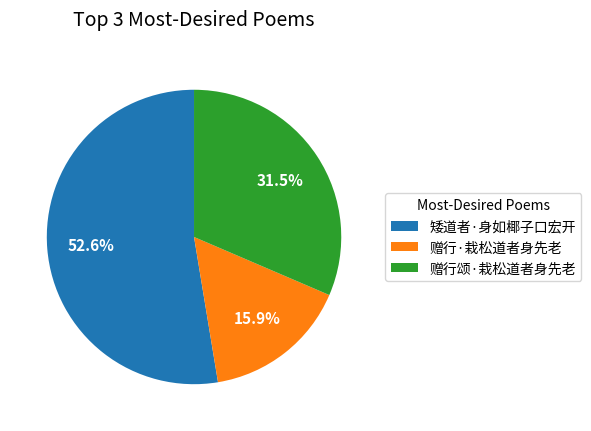

Count the number of slices in the pie.

3